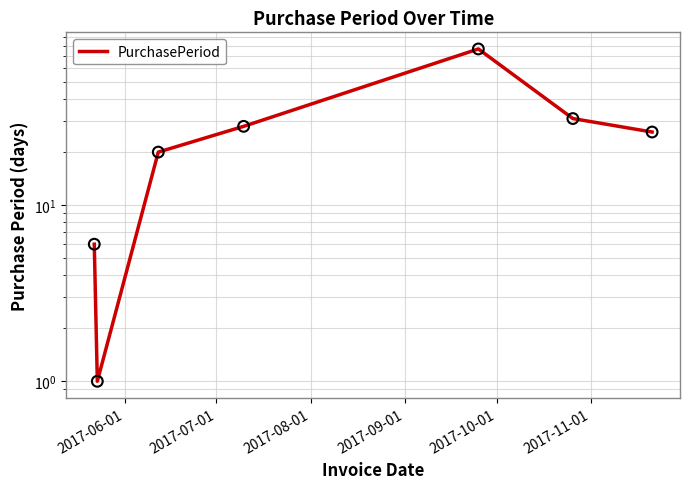

Which has a higher value, 2017-07-01 or 2017-09-01?

2017-09-01